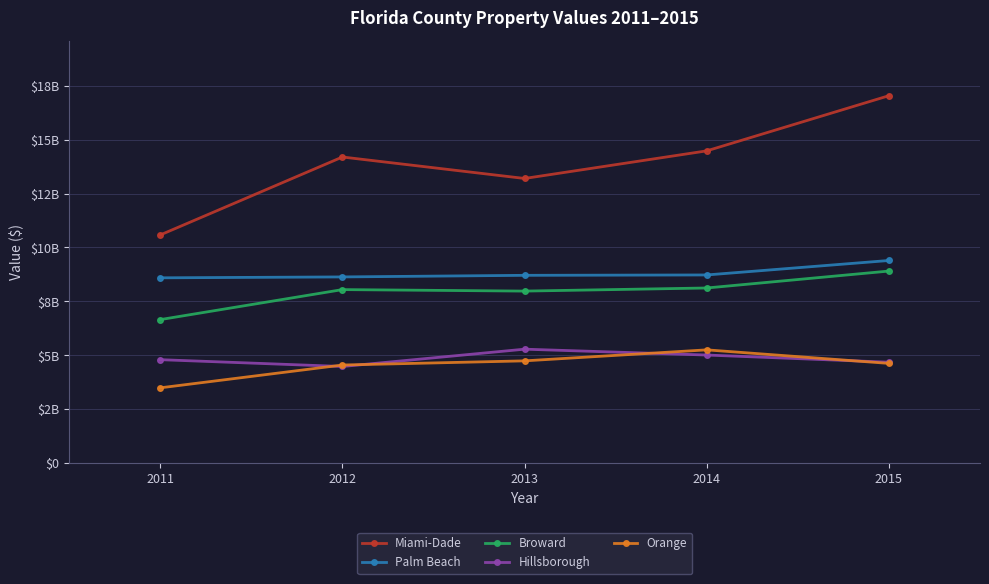

What are all the series names shown in the legend?

Miami-Dade, Palm Beach, Broward, Hillsborough, Orange